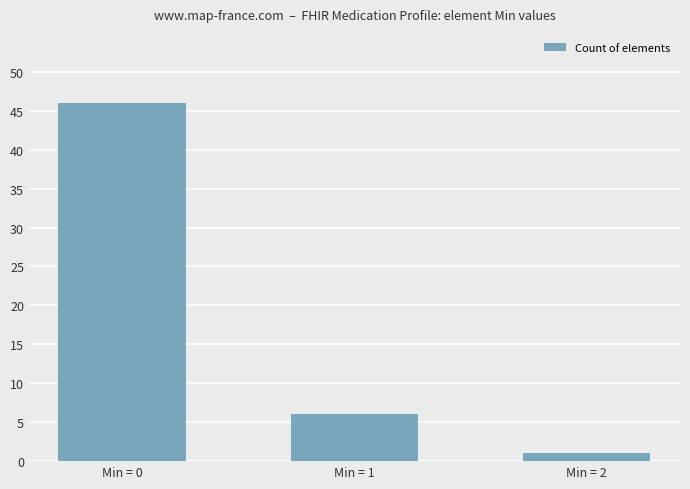

Is it true that the value at Min = 1 is 6?

True